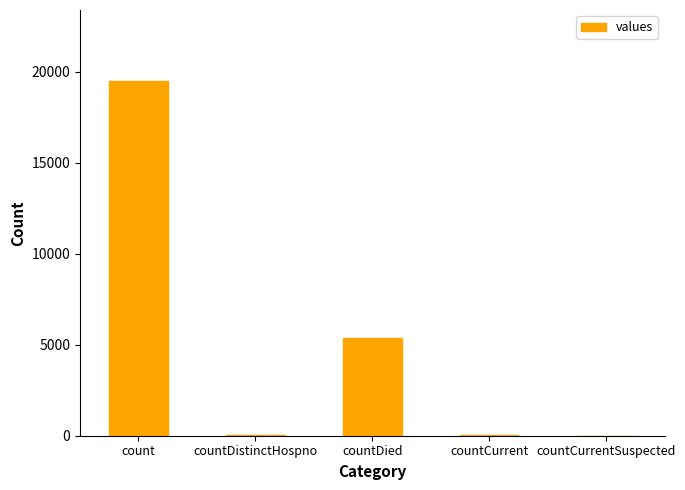

What is the sum of all values?

24970